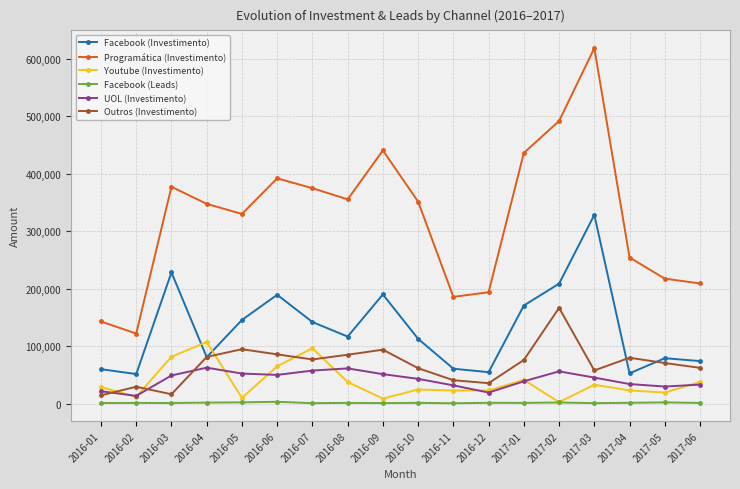

Which series has the largest total across all categories?

Programática (Investimento)